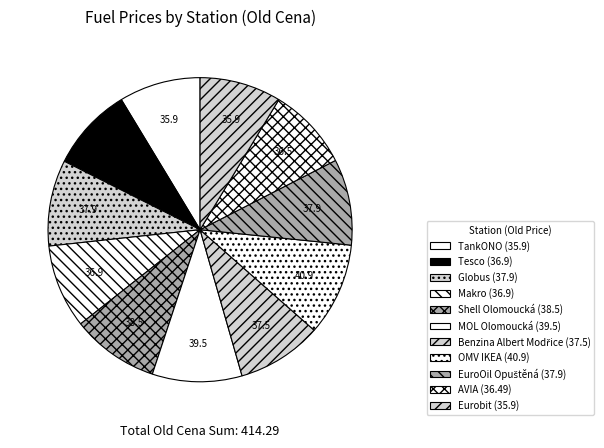

Is there any slice that represents more than half of the pie?

No